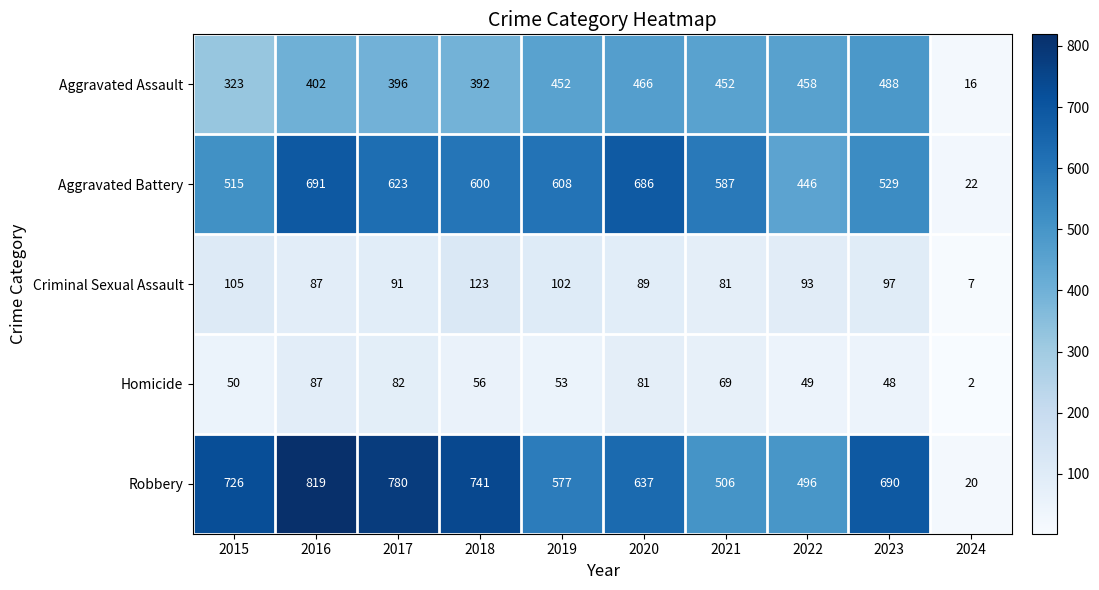

Which series has the widest spread of values?

Robbery